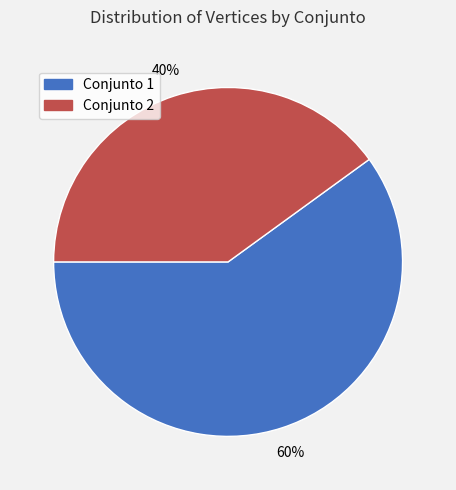

Do Conjunto 1 and Conjunto 2 together represent more than half of the pie?

Yes